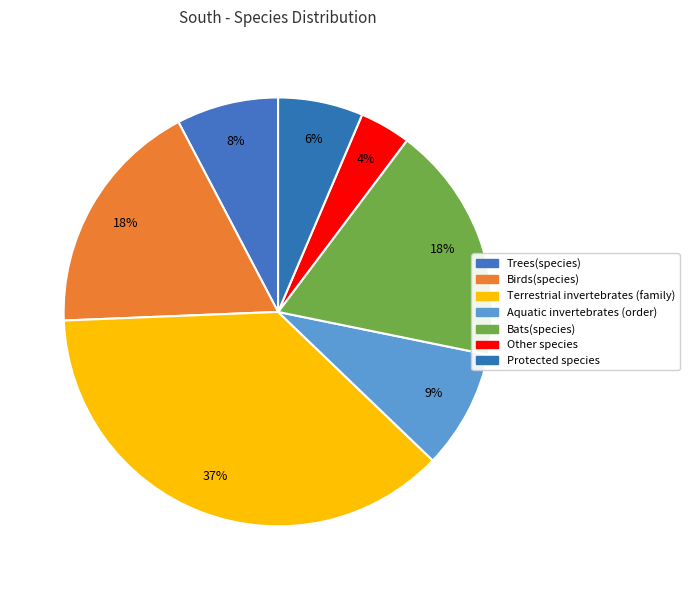

What percentage is NOT represented by Terrestrial invertebrates (family)?

62.8%